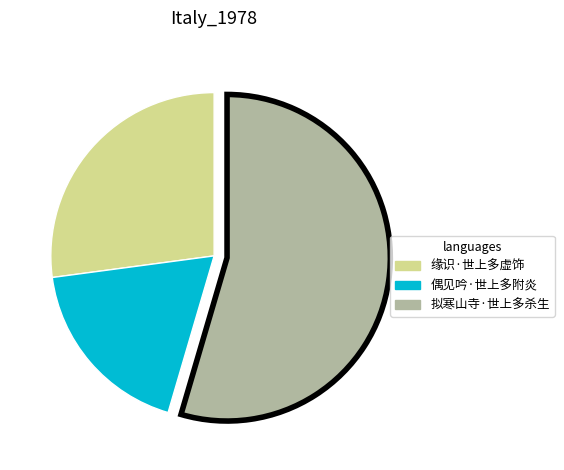

The 缘识·世上多虚饰 slice represents 37% of the pie. True or false?

False